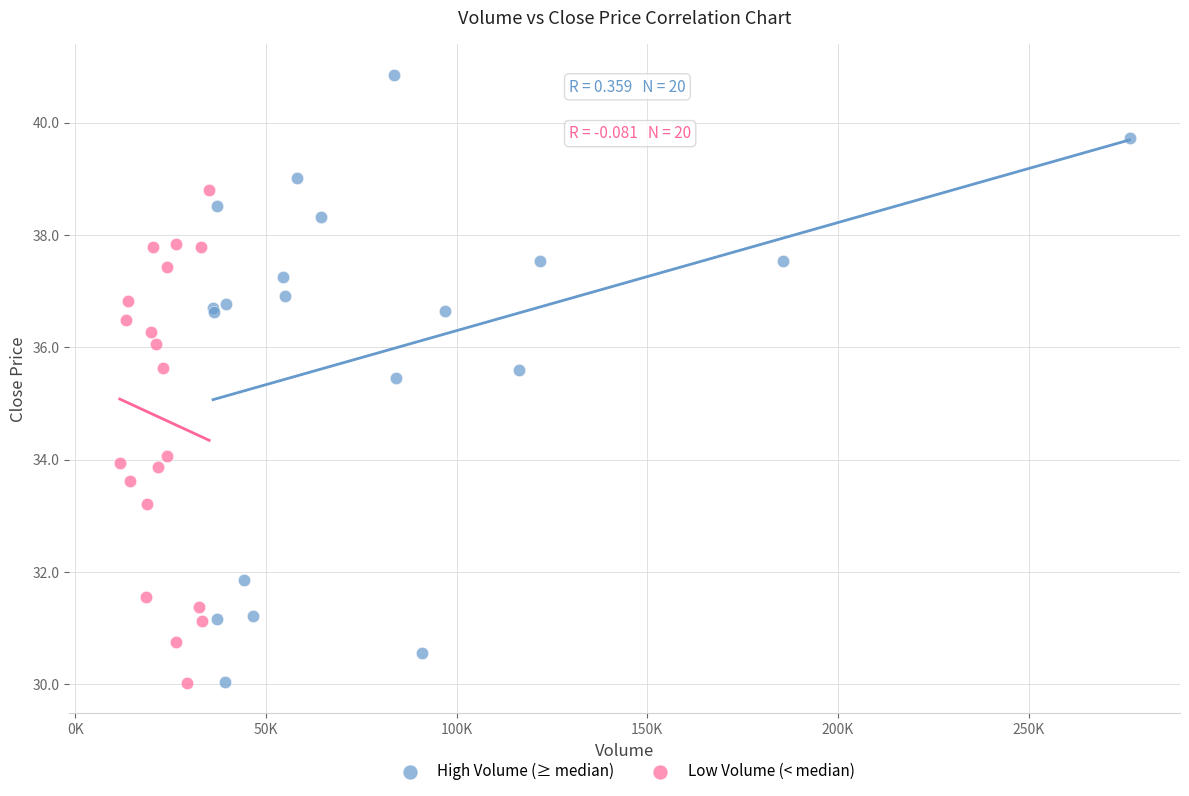

Which series has the largest Y range (max minus min)?

High Volume (≥ median)